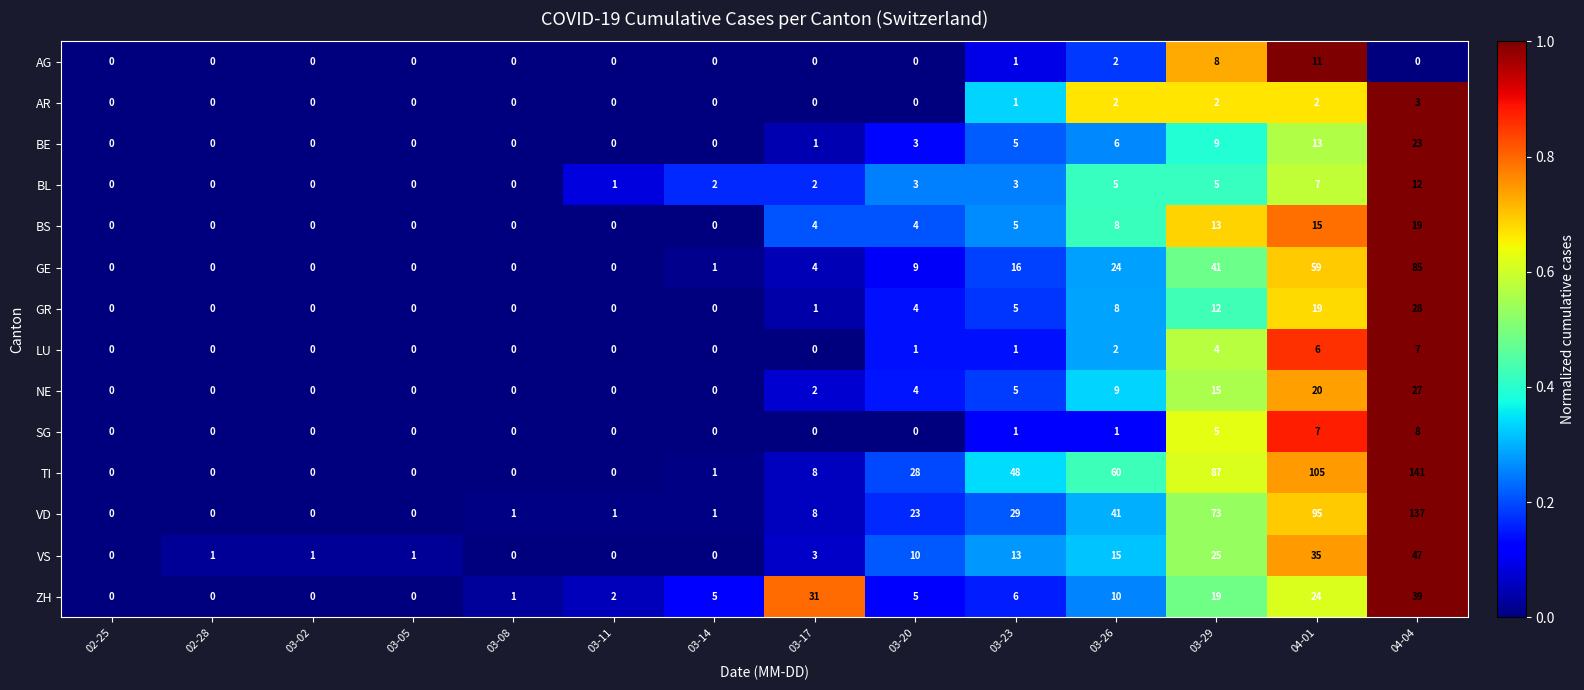

Rank the series by their maximum value, from highest to lowest.

TI, VD, GE, VS, ZH, GR, NE, BE, BS, BL, AG, SG, LU, AR